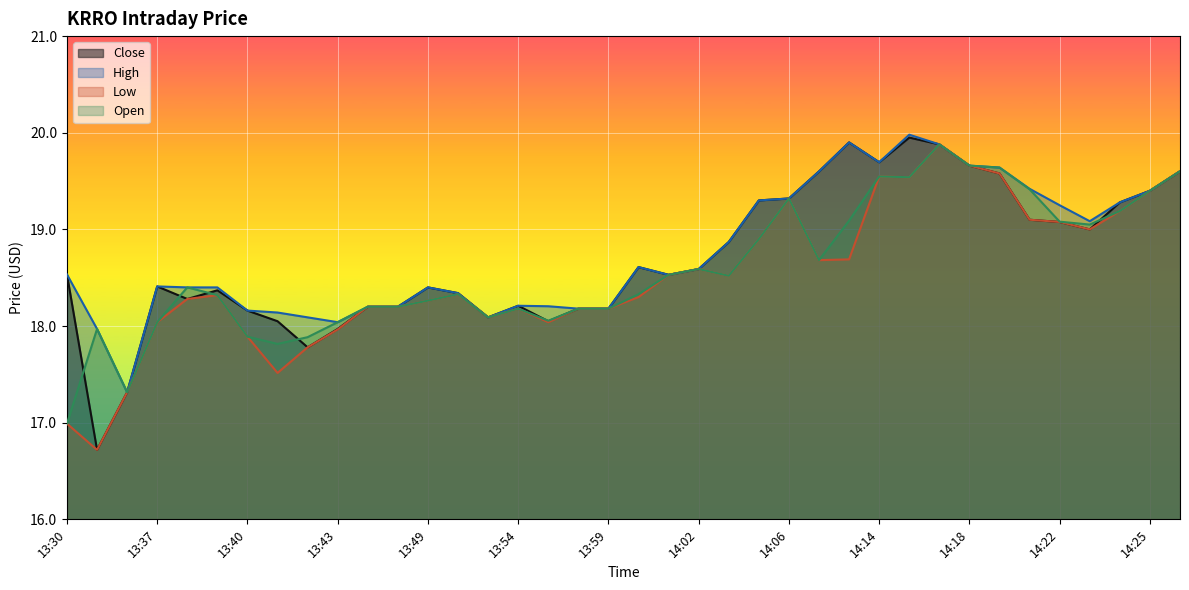

True or false: High and Low cross at least once.

False